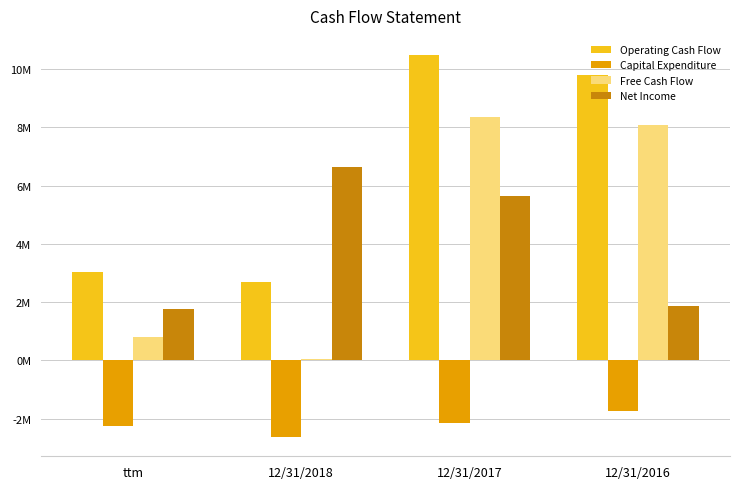

Are the bars grouped side by side (vs. stacked)?

Yes